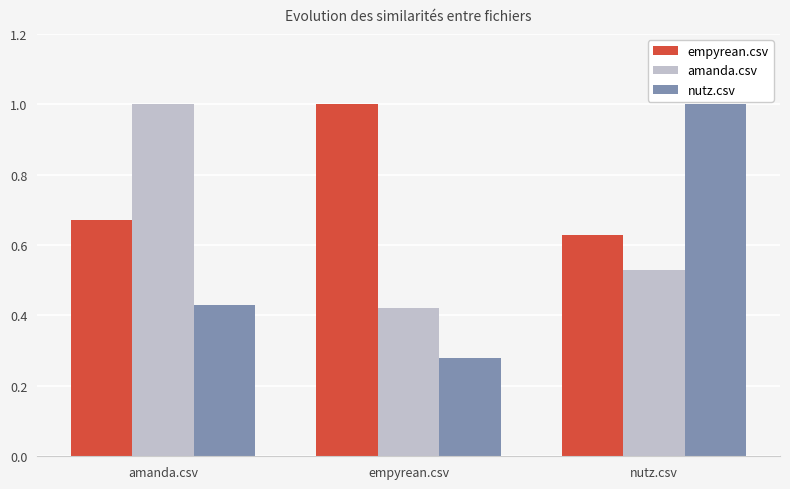

What is the highest value of the nutz.csv series?

1.0